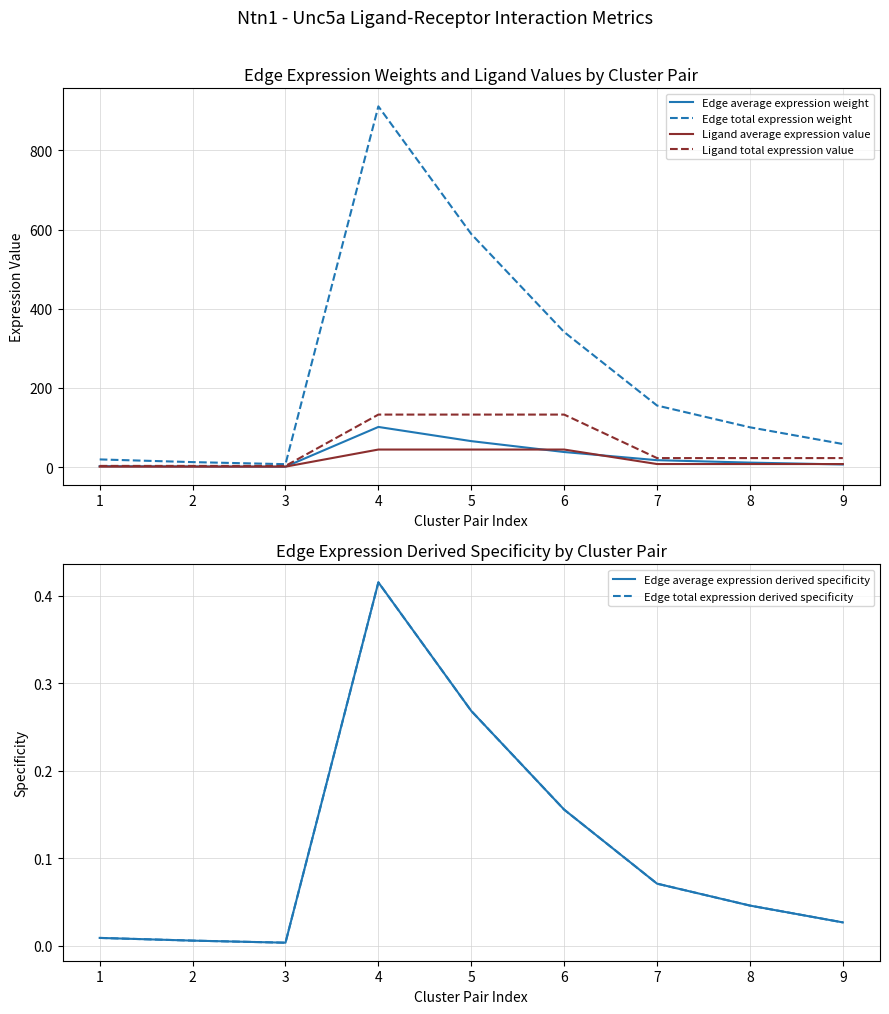

At how many categories does at least one series exceed 659?

1